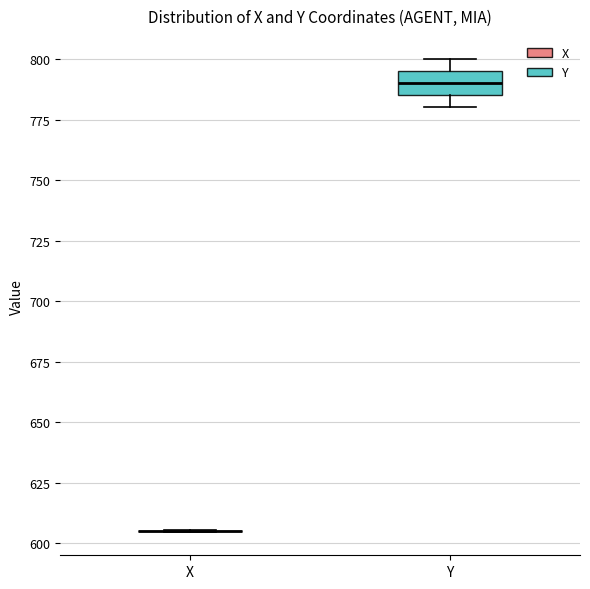

Reading left to right, transcribe this box plot: for each box, give where its median line is, the range the box spans, and where its two whiskers end, as read against the y-axis. The values are not printed on the chart, so give them approximately, as read against the axis.

X: box collapsed to a line at 605, whiskers 605 to 605
Y: median 790, box 785 to 795, whiskers 780 to 800